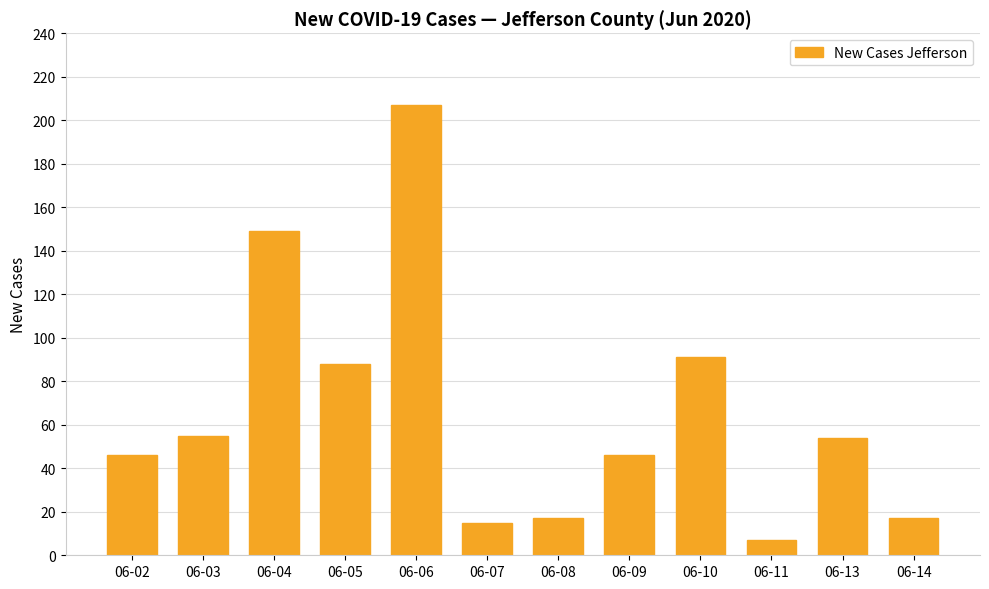

What is the minimum value shown in the chart?

7